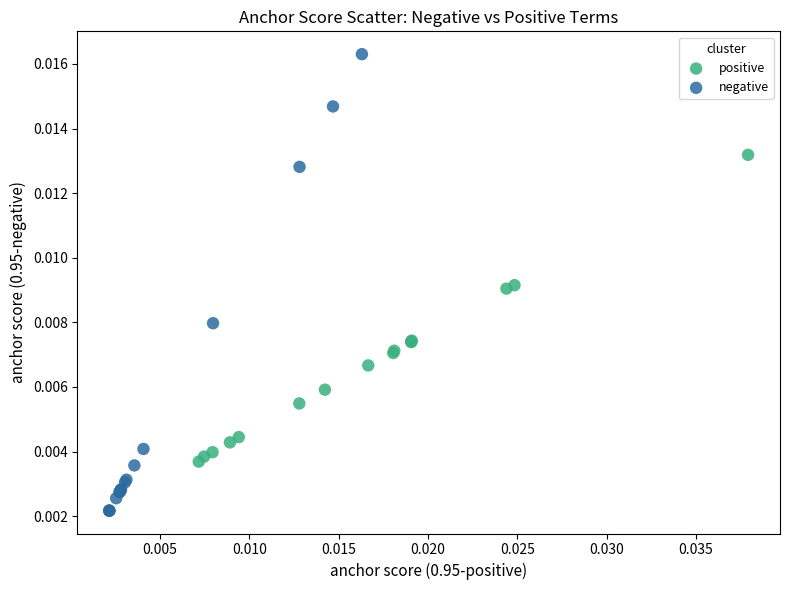

Which series reaches the minimum Y coordinate?

negative